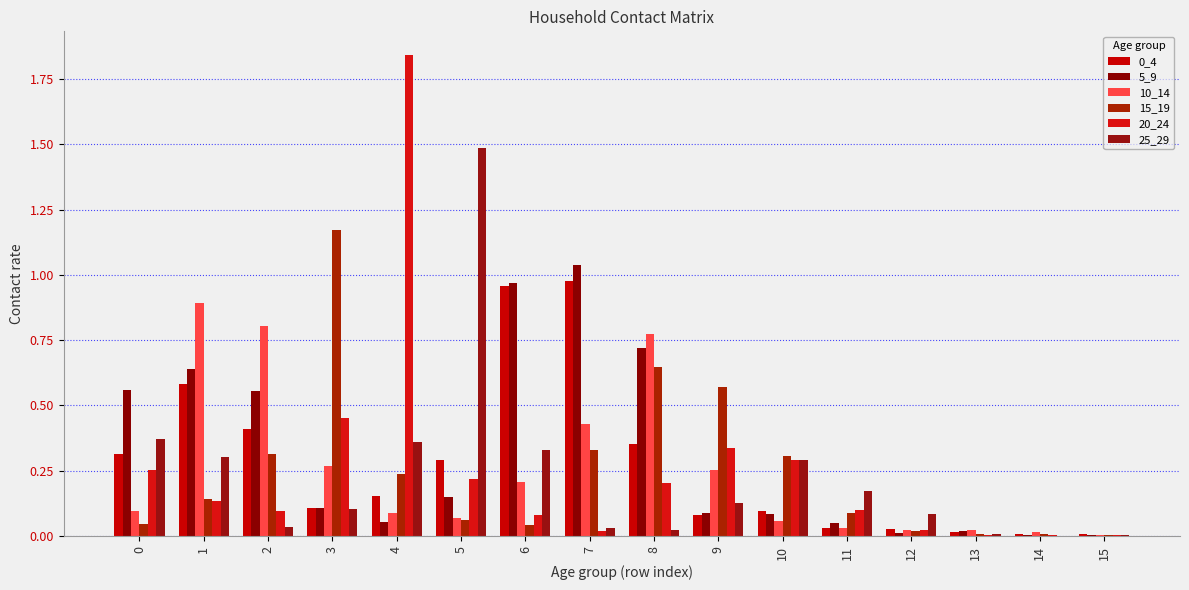

At which label does 0_4 reach its minimum?

14